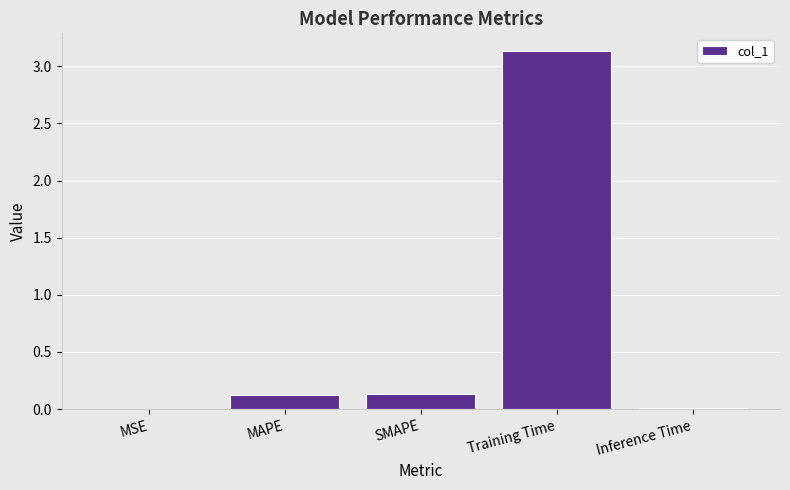

What is the greatest value displayed?

3.1